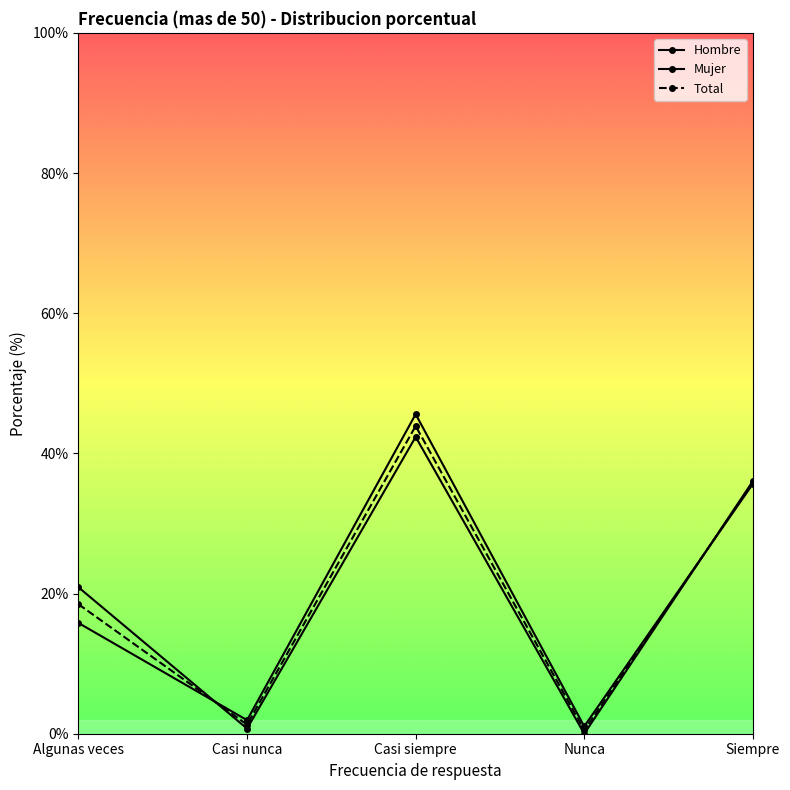

Rank the series at Algunas veces from lowest to highest value.

Mujer, Total, Hombre